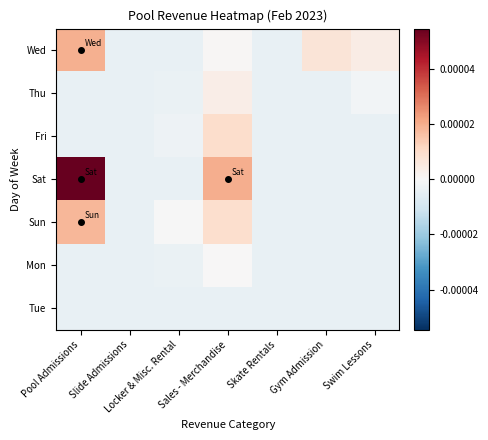

Which series has the largest total across all categories?

Sat